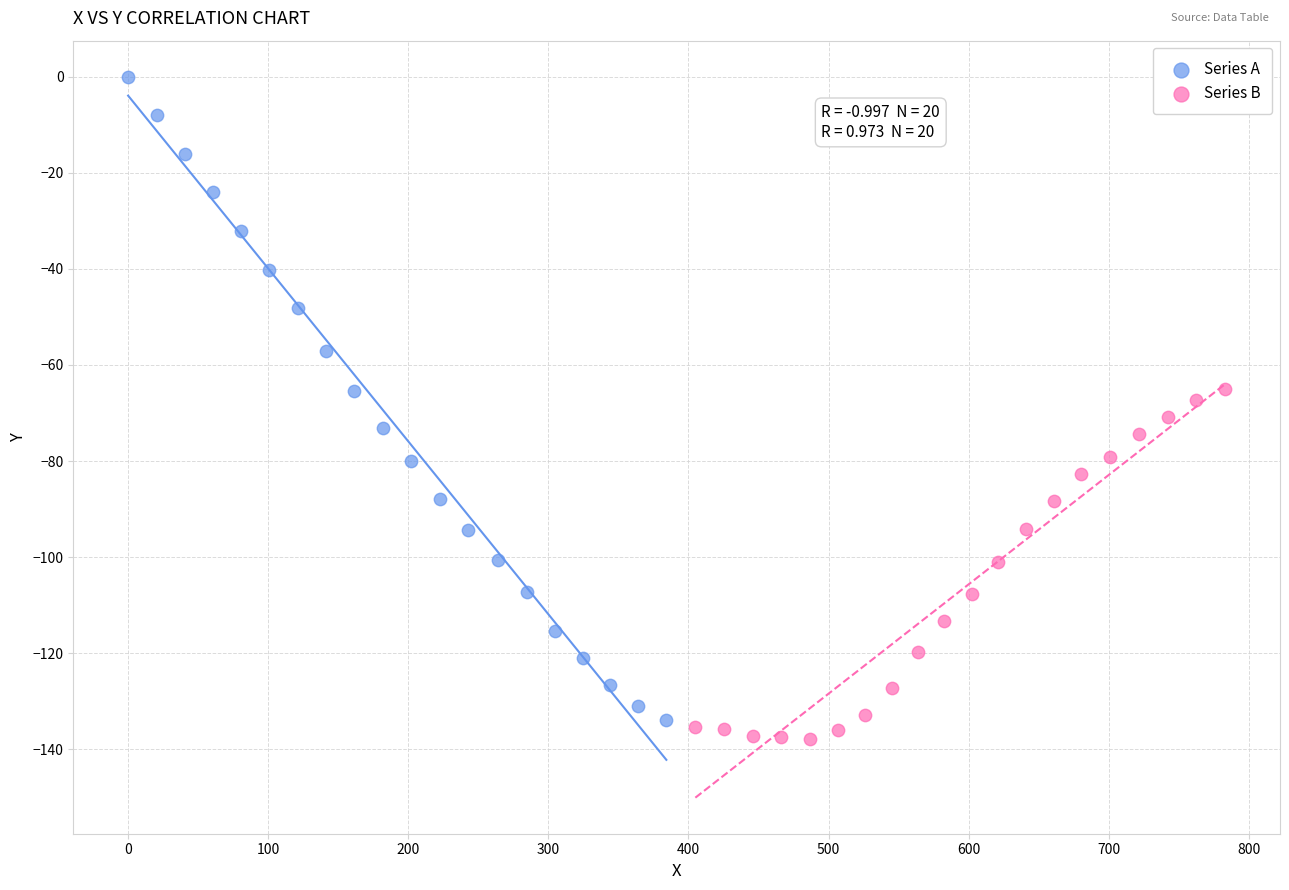

What are all the series names shown in the legend?

Series A, Series B